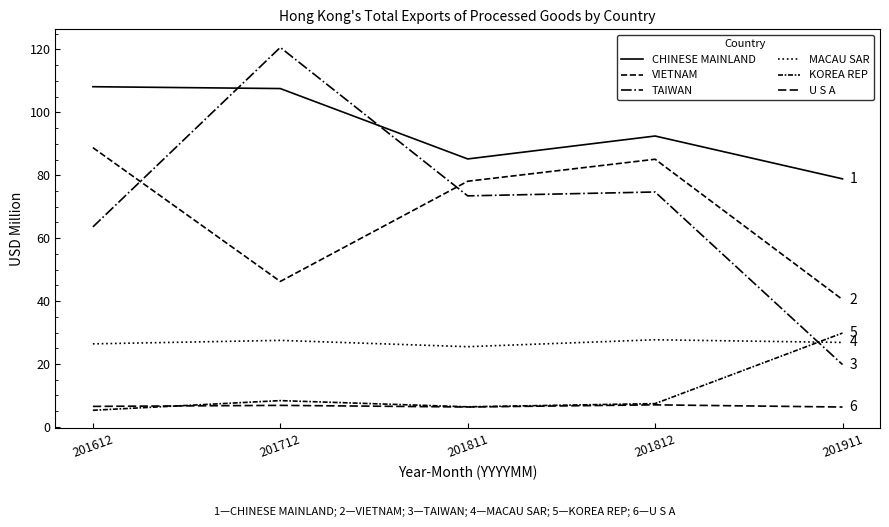

Is this an area chart (filled region under the line)?

No